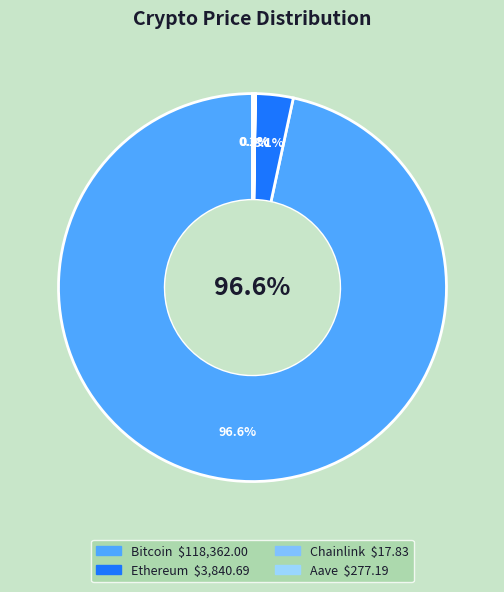

Is it true that Aave is 6% of the pie?

False